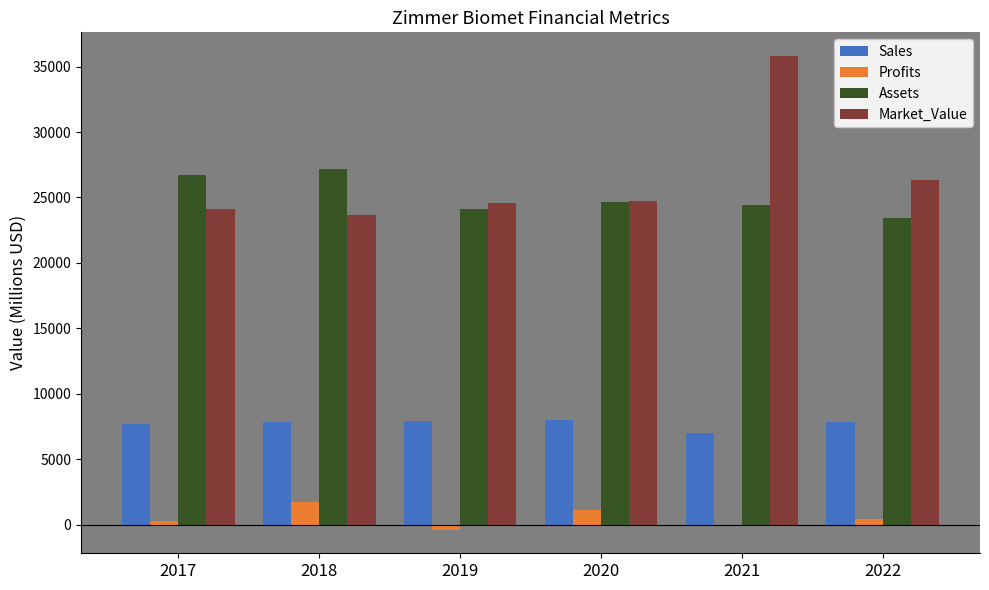

How many data points does each series have?

6